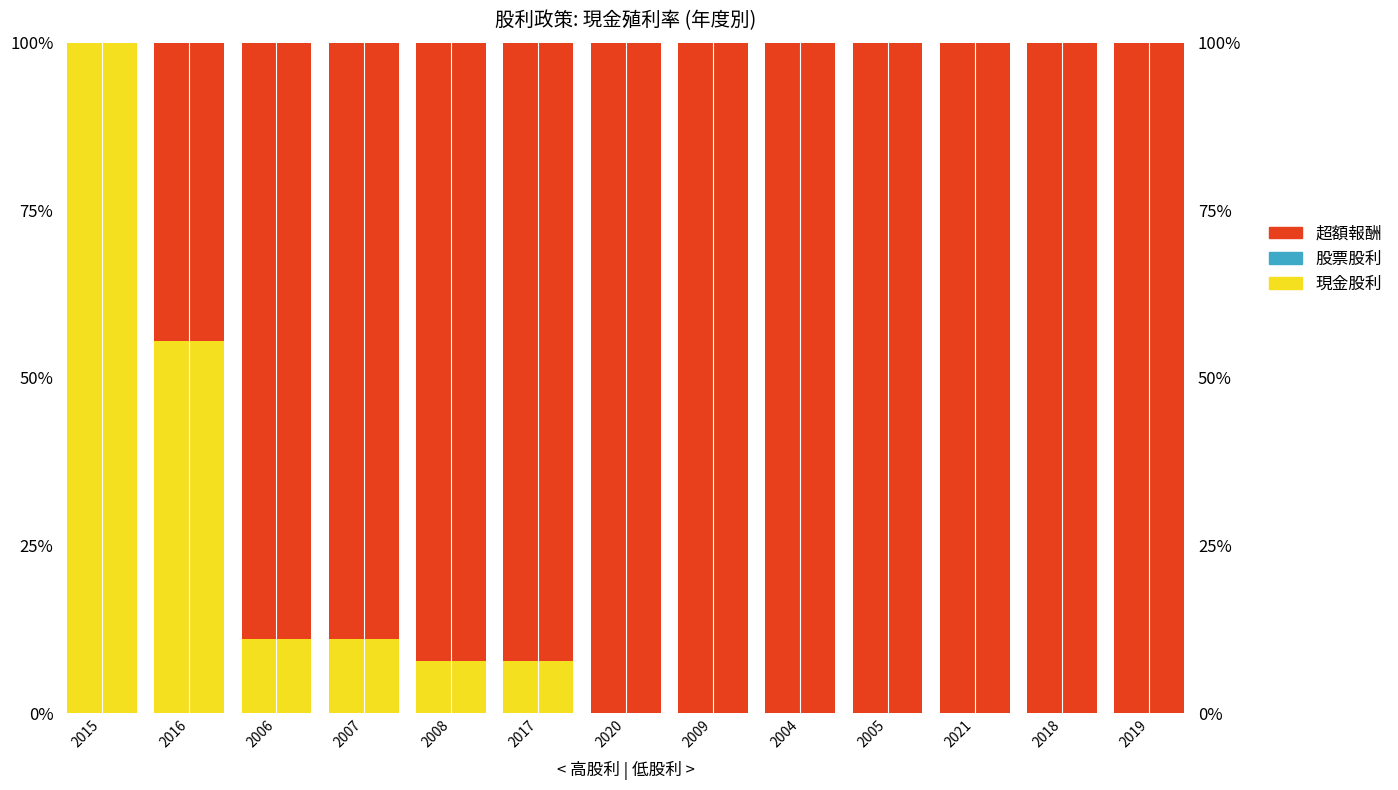

Is the value of 現金股利 at 2006 greater than the value of 超額報酬 at 2021?

No